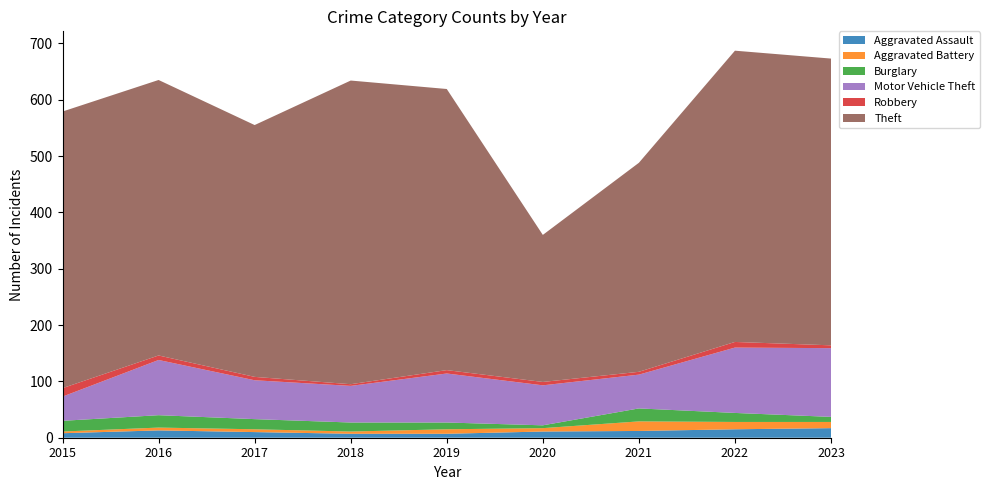

Reading left to right, extract all data points from this chart.

Aggravated Assault: 2015=8	2016=13	2017=10	2018=7	2019=7	2020=11	2021=12	2022=15	2023=17
Aggravated Battery: 2015=3	2016=5	2017=5	2018=4	2019=8	2020=6	2021=17	2022=13	2023=11
Burglary: 2015=19	2016=22	2017=18	2018=16	2019=12	2020=5	2021=23	2022=16	2023=9
Motor Vehicle Theft: 2015=43	2016=98	2017=69	2018=65	2019=87	2020=71	2021=60	2022=116	2023=122
Robbery: 2015=15	2016=8	2017=6	2018=3	2019=6	2020=6	2021=5	2022=10	2023=5
Theft: 2015=491	2016=489	2017=447	2018=539	2019=499	2020=261	2021=371	2022=517	2023=509